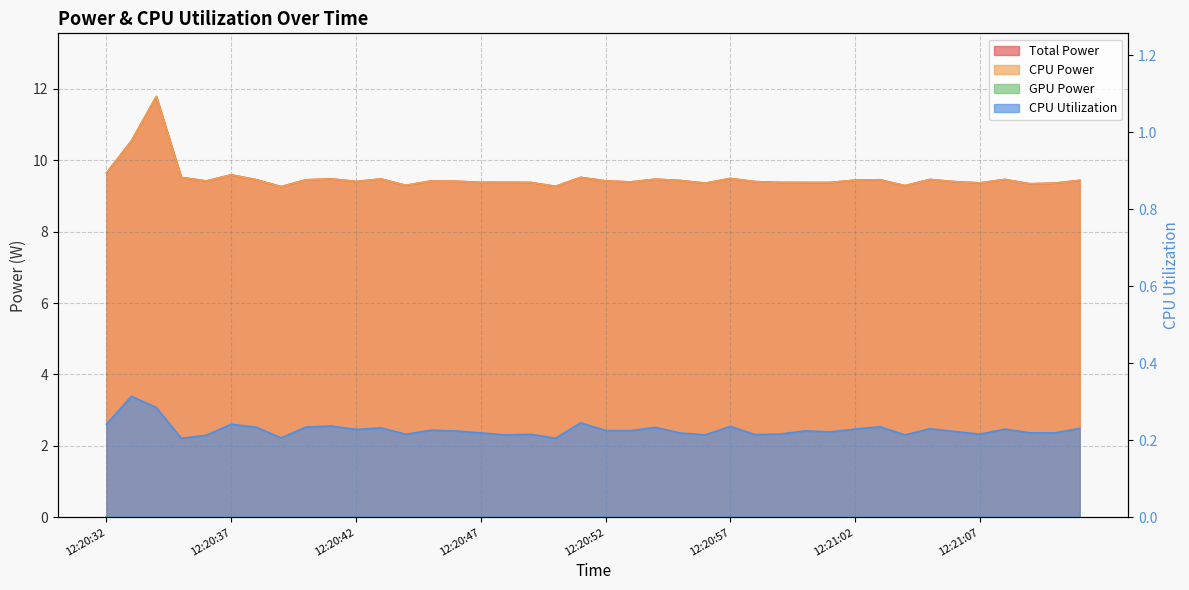

What position from the left is 12:20:35?

4